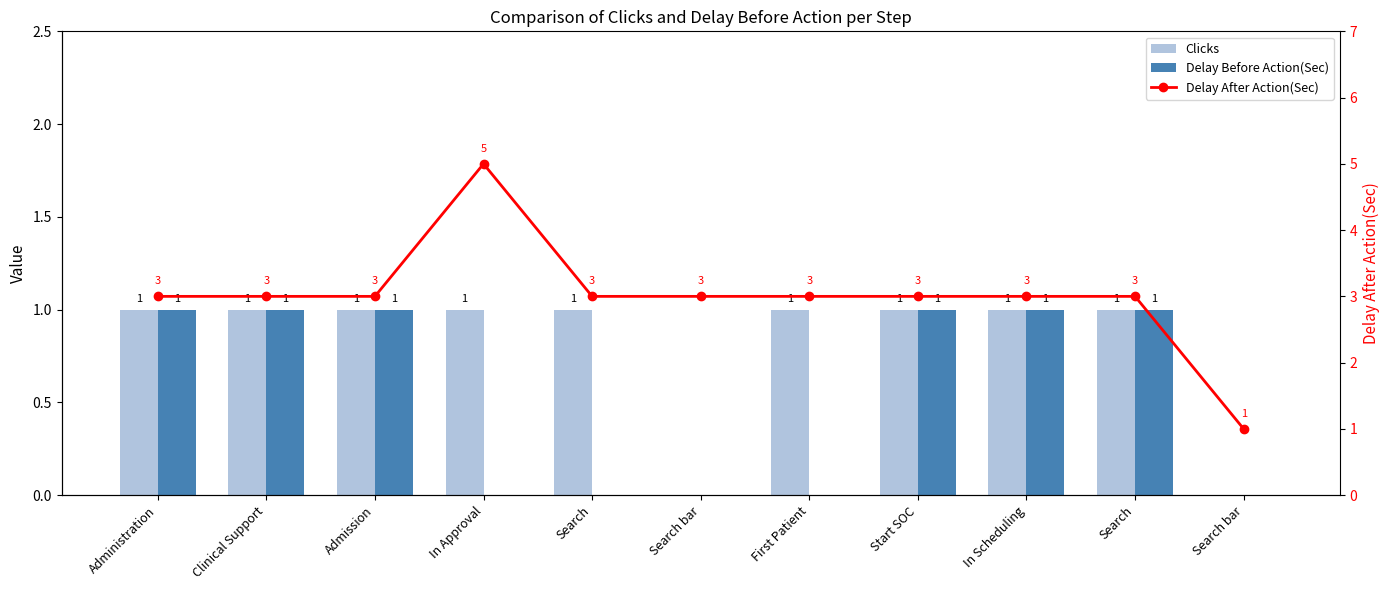

What is the average value of the Delay Before Action(Sec) series?

1